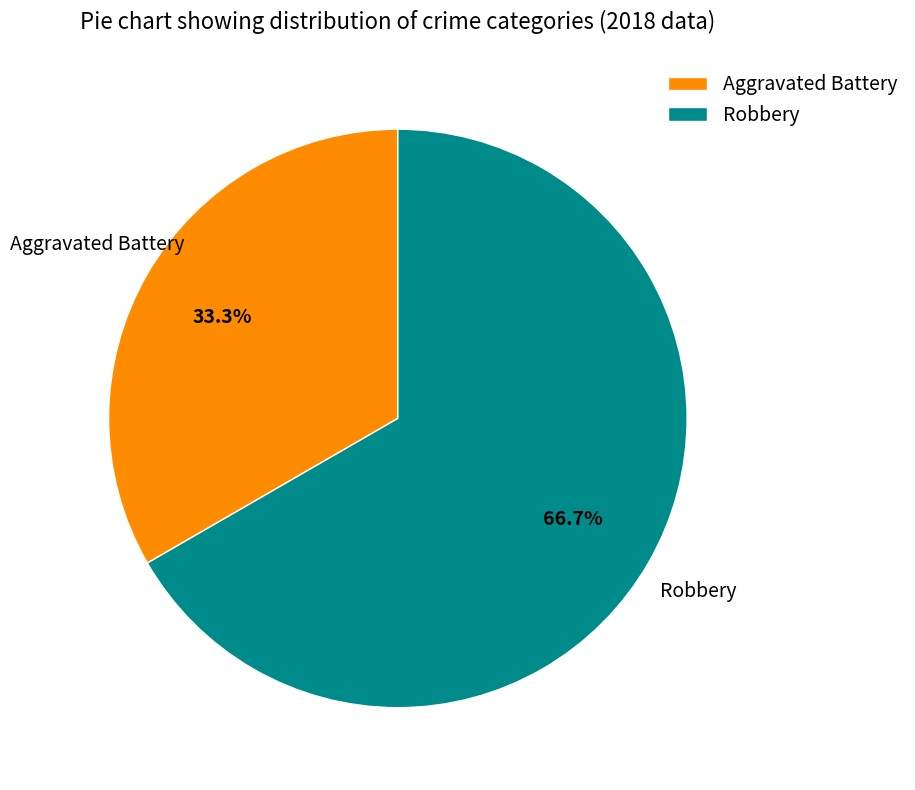

Rank the categories by value from lowest to highest.

Aggravated Battery, Robbery